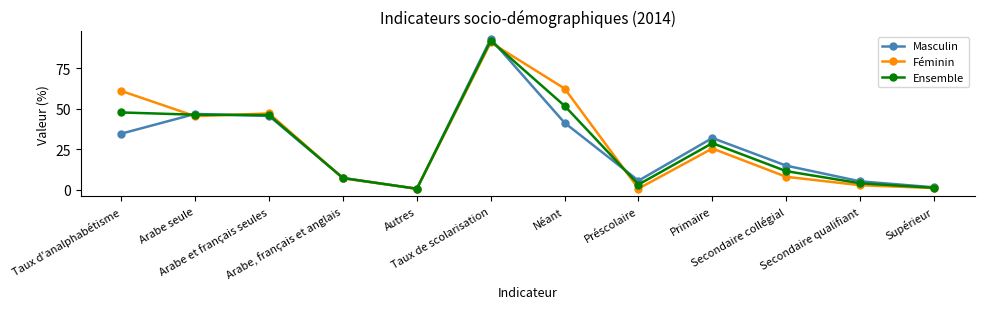

At which category does Féminin reach its first local peak?

Arabe et français seules